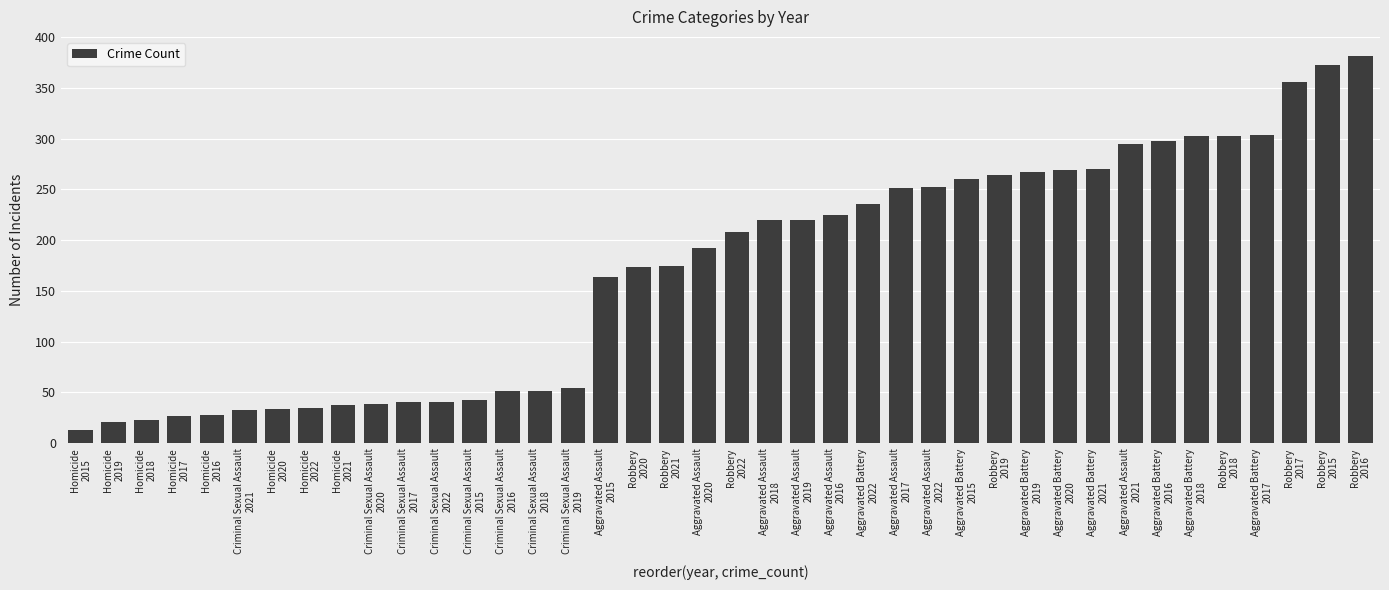

Is it true that the value at Aggravated Battery
2015 is 122?

False